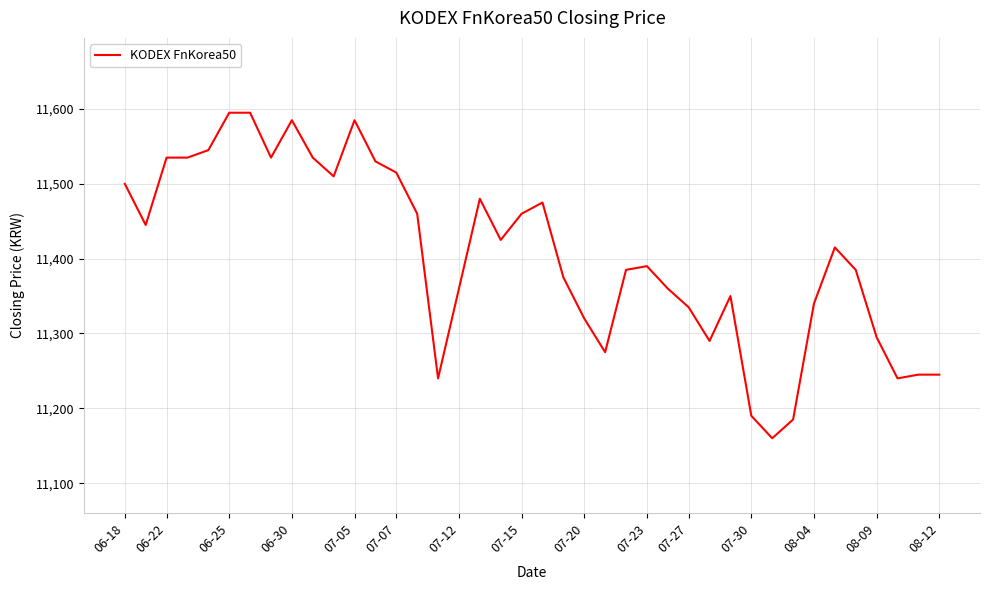

True or false: there are more than 0 points higher than both neighbors.

True